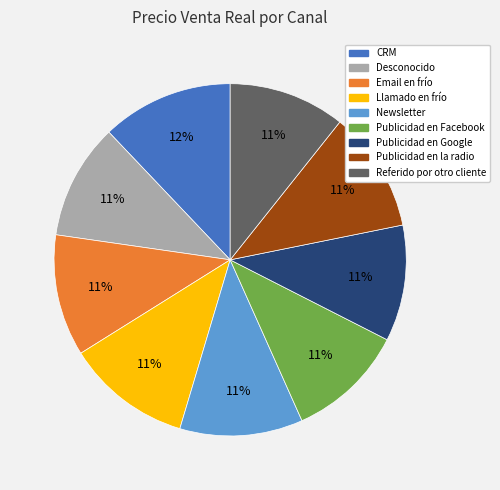

Is the sum of Llamado en frío and Publicidad en Google greater than half?

No